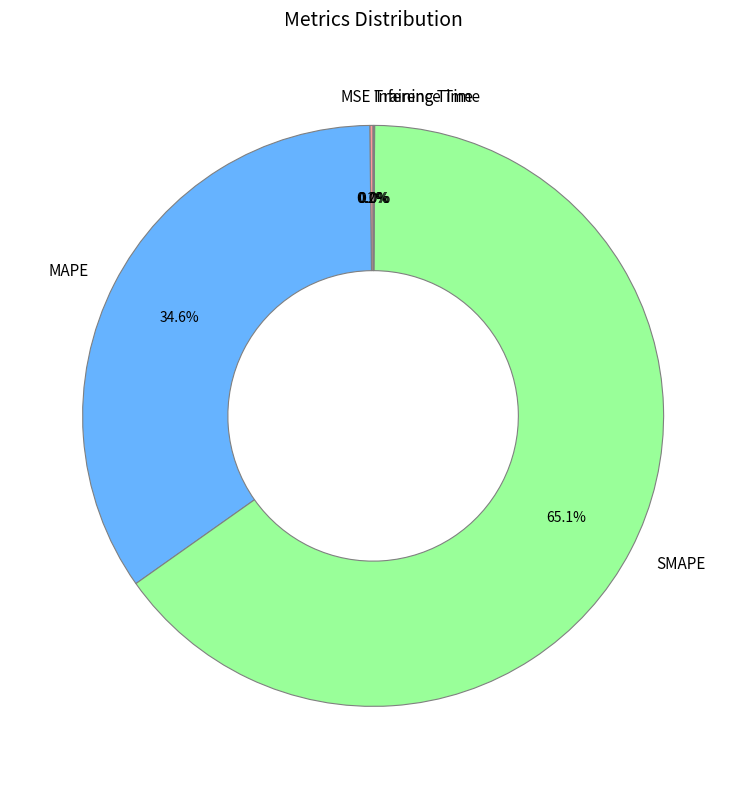

Which slice is the largest?

SMAPE